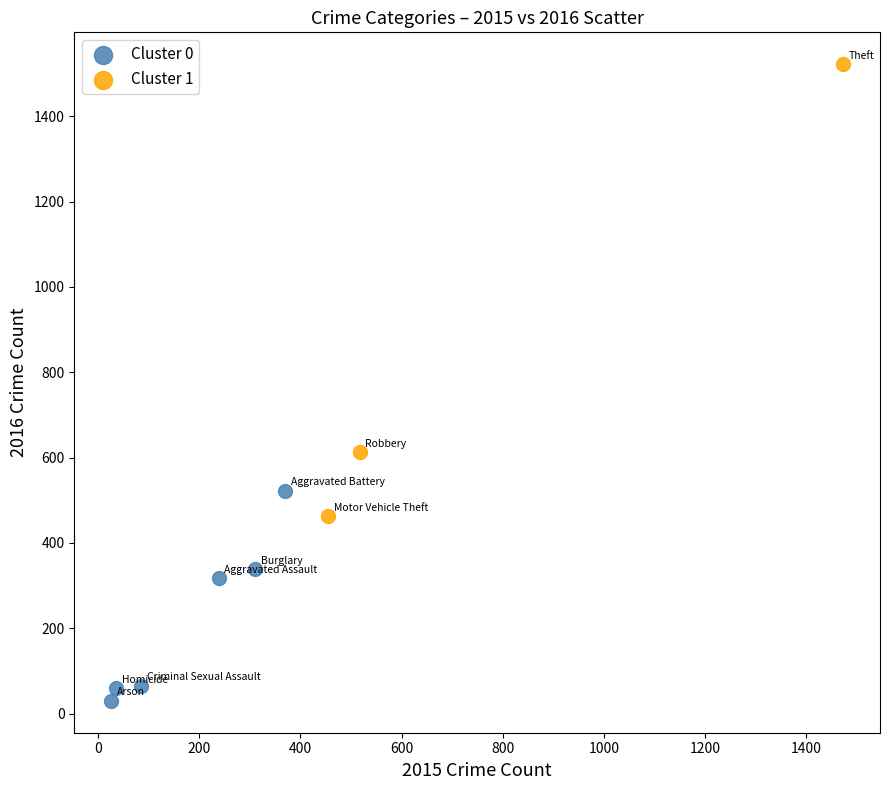

Which series reaches the maximum Y coordinate?

Cluster 1